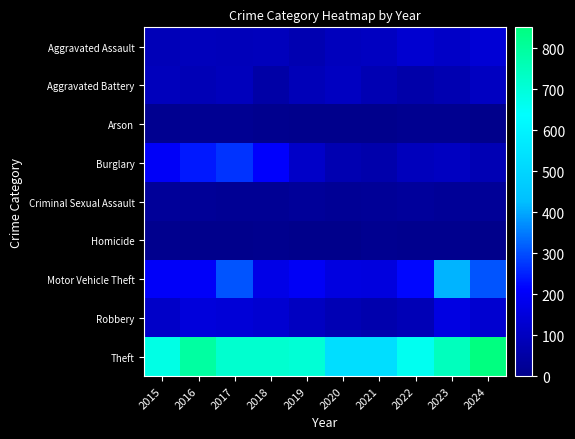

How many series are shown in this chart?

9